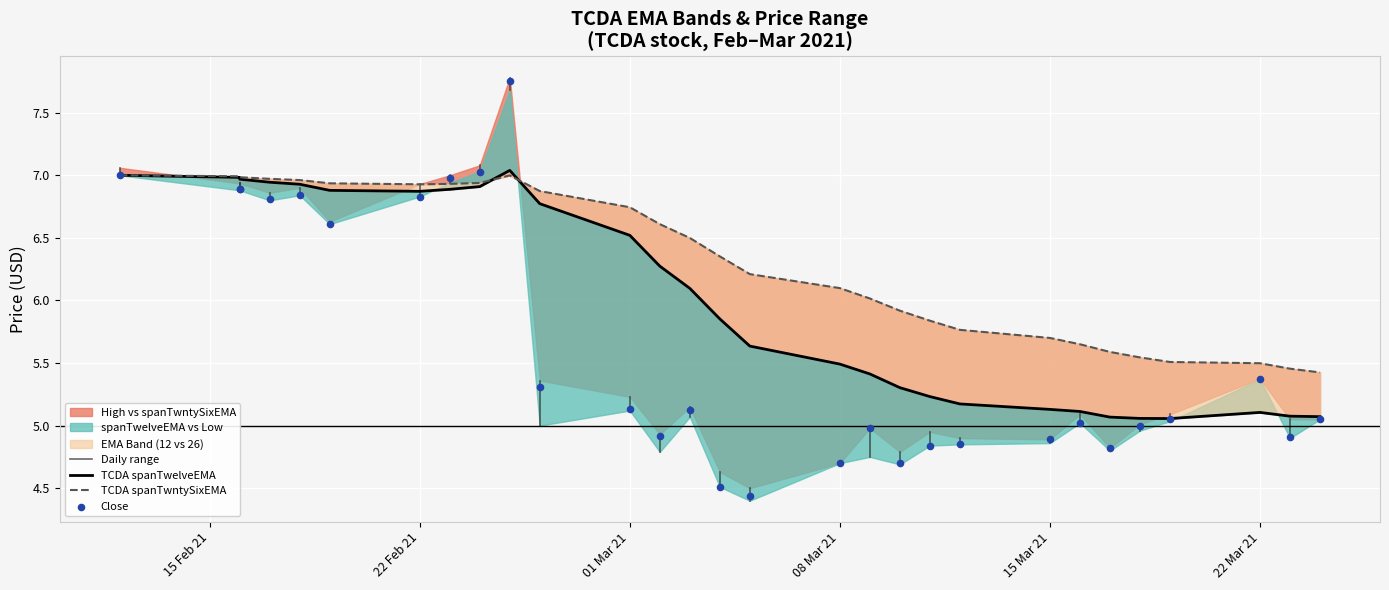

What is the total value across all series at 2021-03-24?

15.5